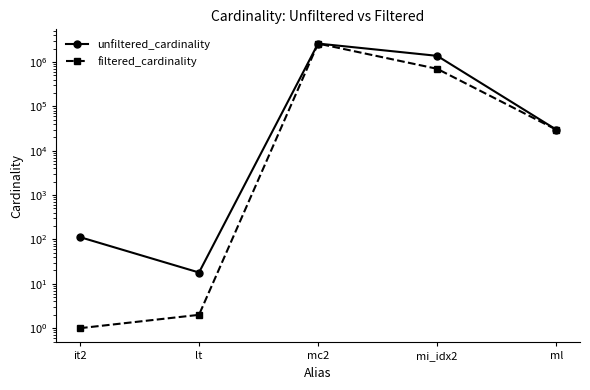

How many series are shown in this chart?

2